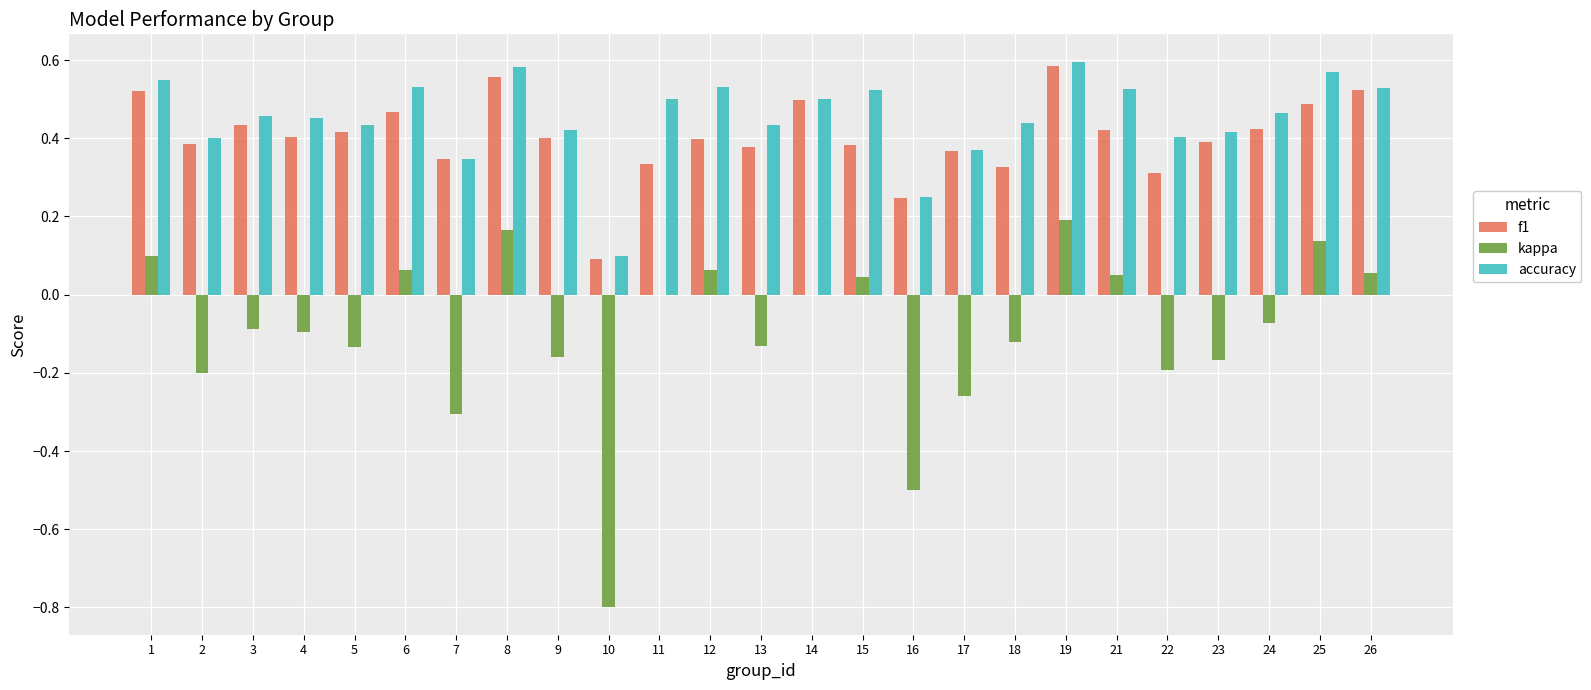

True or false: f1 has a value of 0.4 at 5.

True